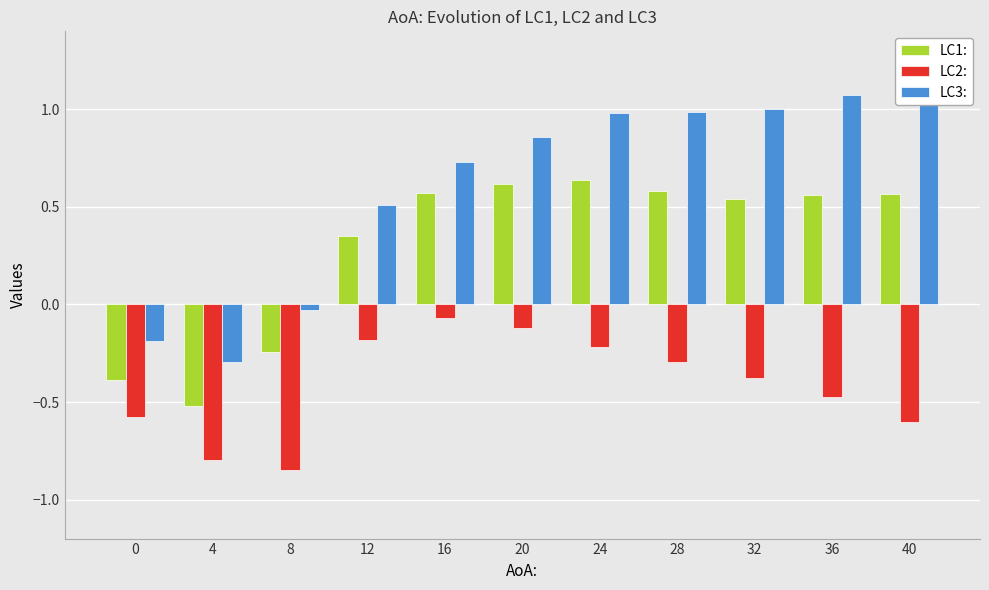

Which series has the largest total across all categories?

LC3: